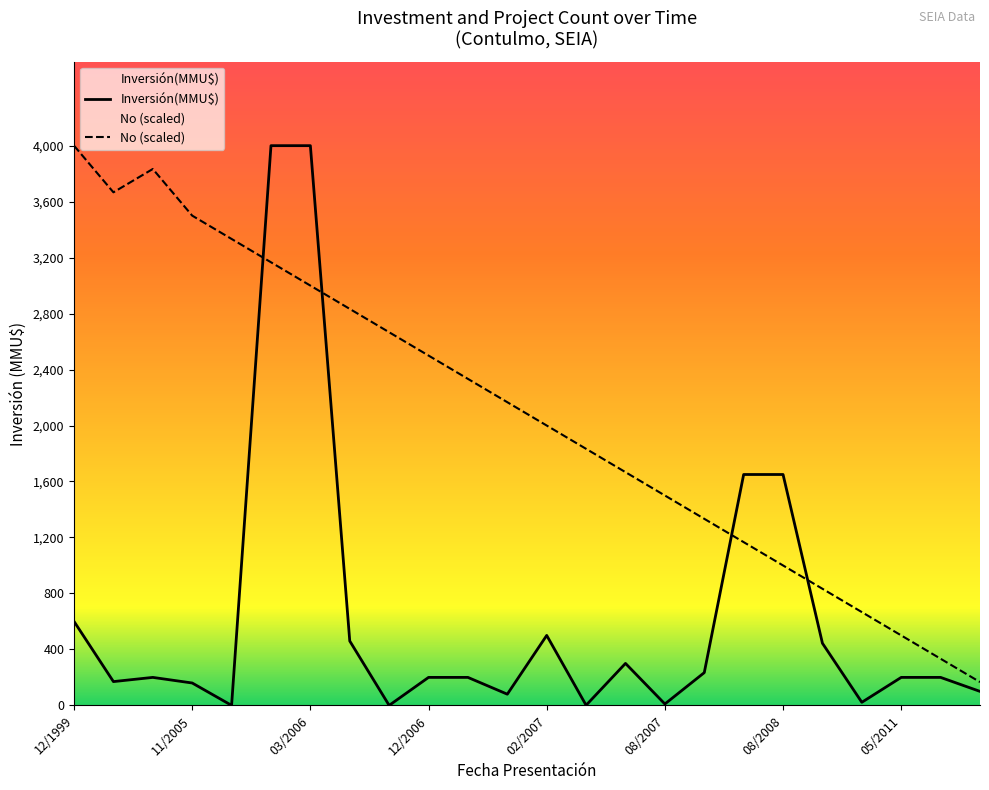

True or false: the data has more than 0 interior local peaks.

True